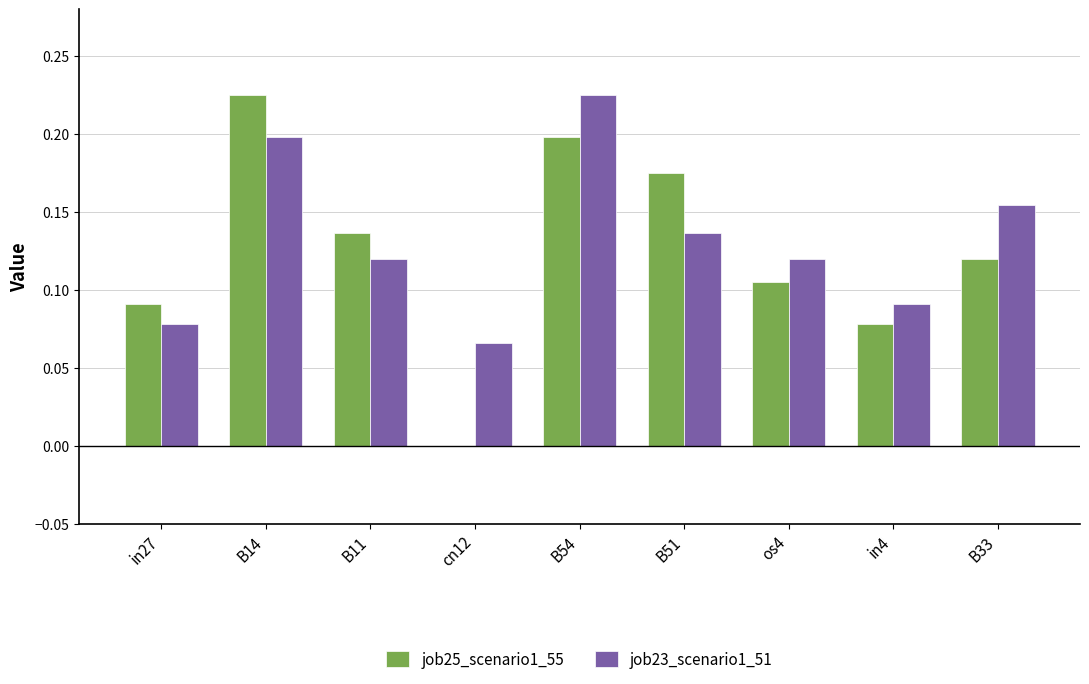

True or false: job25_scenario1_55 has a value of 0.4 at B14.

False